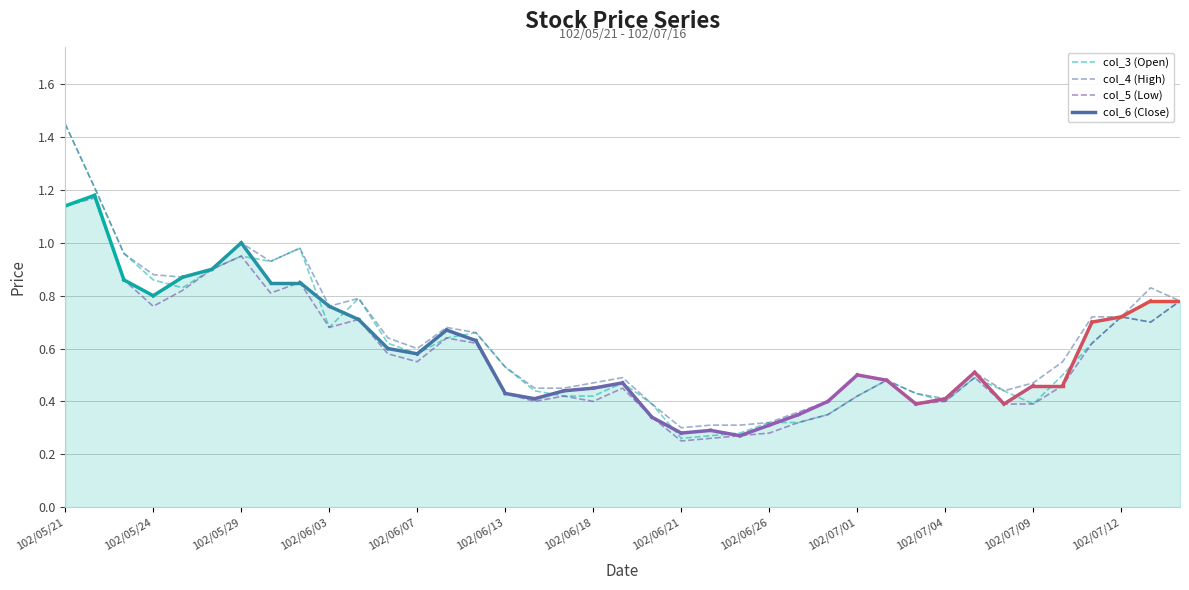

Which series has the widest spread of values?

col_3 (Open)